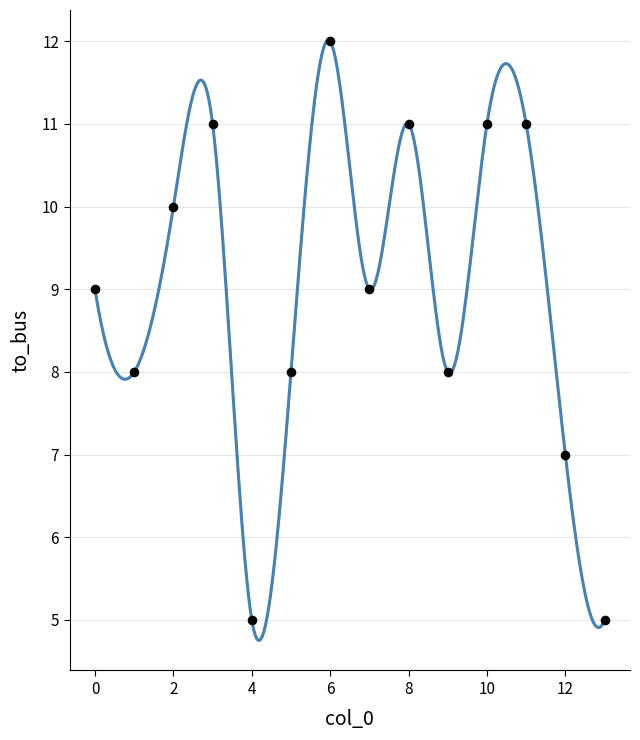

What is the maximum value shown in the chart?

12.0